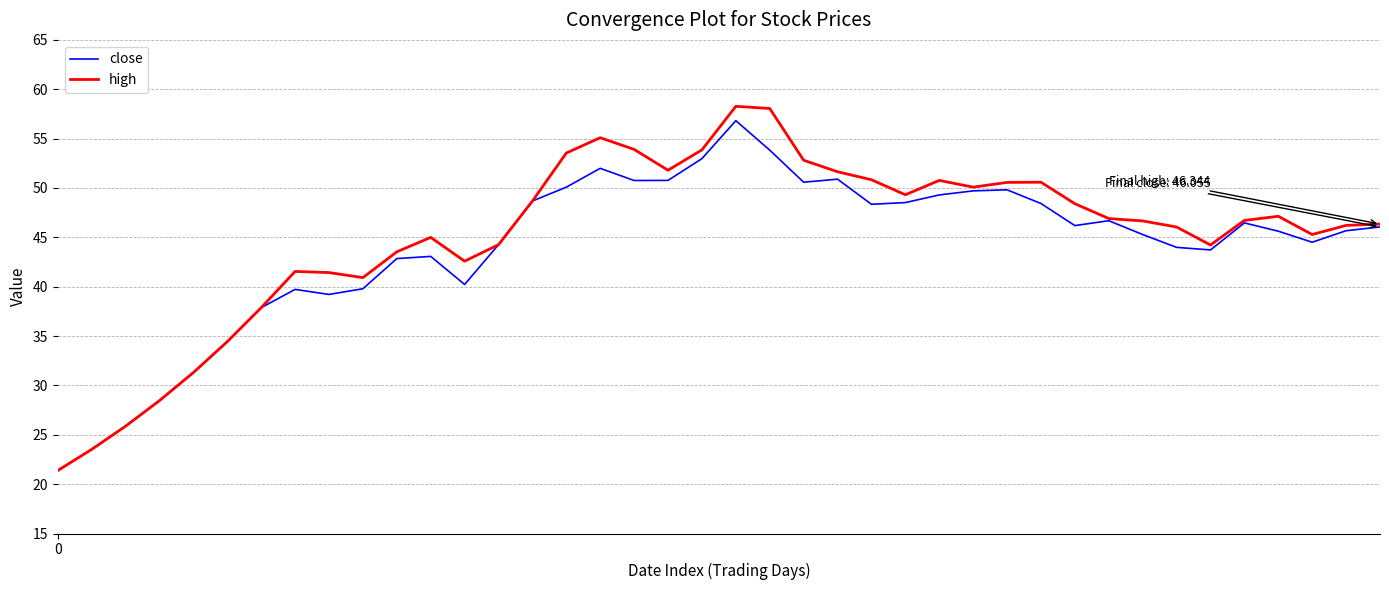

What is the highest value of the close series?

56.8